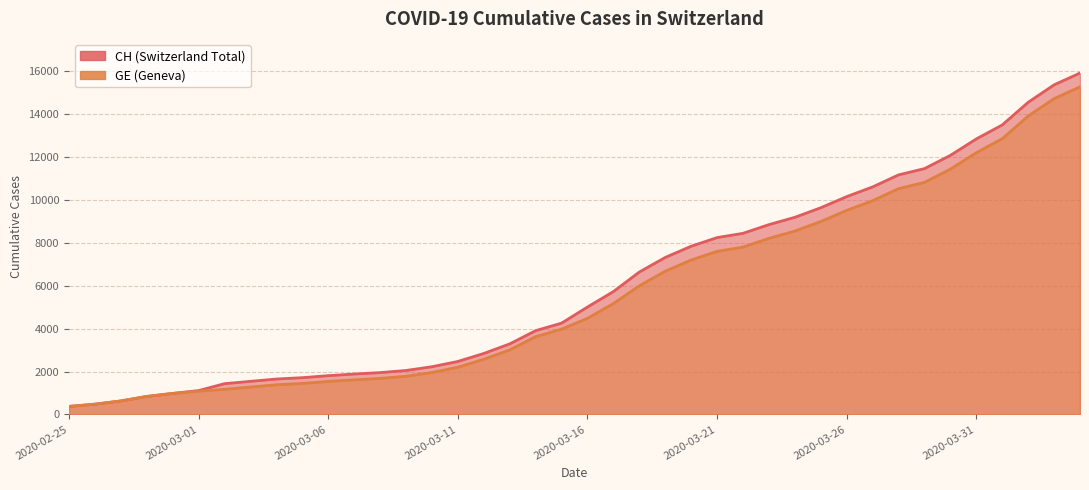

Reading left to right, what are all the values shown in this chart?

CH: 375	479	630	840	981	1113	1436	1544	1652	1715	1809	1885	1952	2051	2226	2472	2845	3291	3908	4259	5012	5731	6644	7323	7847	8249	8449	8855	9196	9642	10162	10613	11175	11467	12086	12852	13505	14561	15375	15926
GE: 375	479	630	840	981	1083	1171	1278	1384	1447	1538	1614	1681	1780	1955	2201	2574	3010	3627	3978	4485	5174	6002	6681	7205	7607	7807	8213	8554	9000	9520	9971	10533	10825	11444	12210	12863	13919	14733	15284